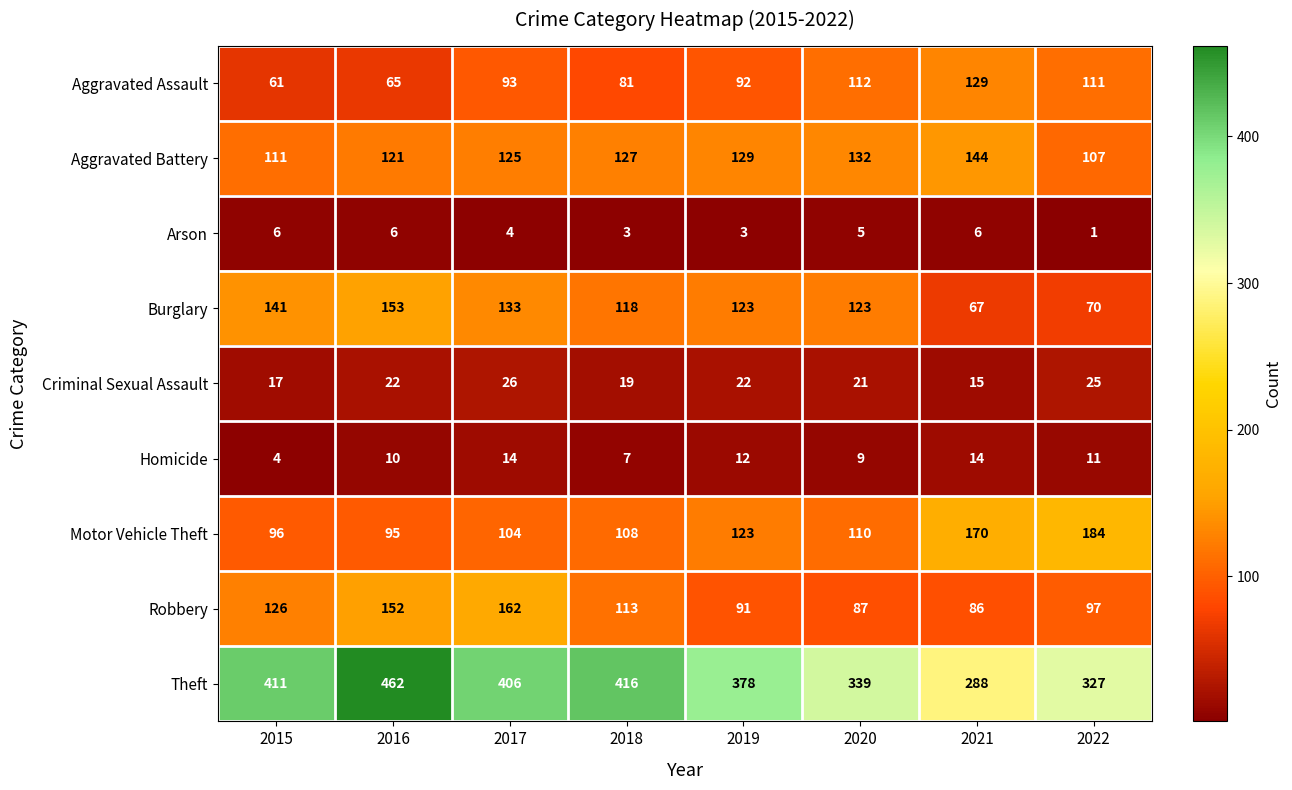

Which series has the largest total across all categories?

Theft